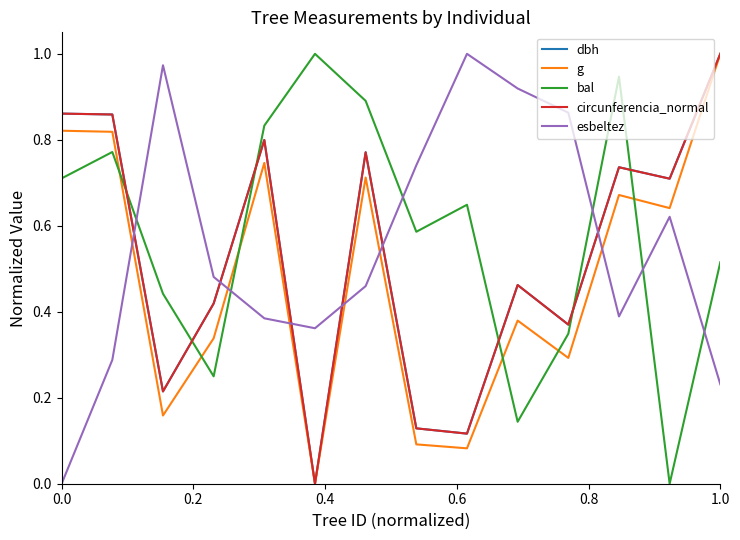

How many times do bal and g cross each other?

6